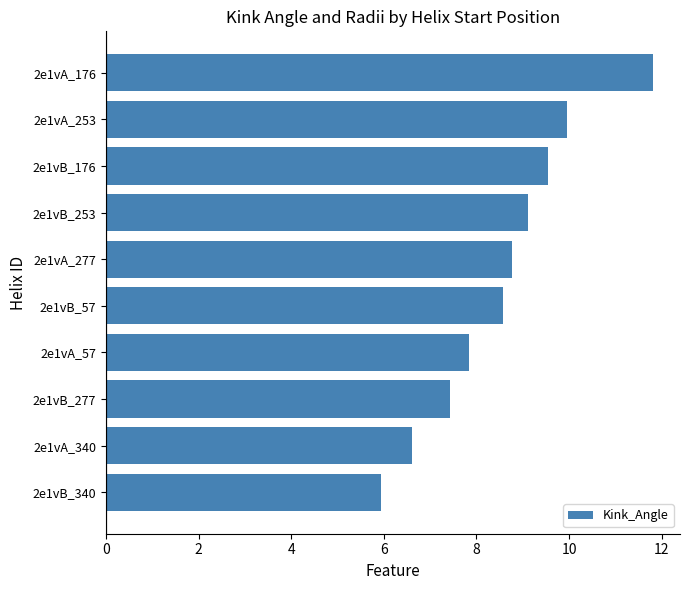

Reading top to bottom, list all the values displayed in this chart.

11.8	10.0	9.5	9.1	8.8	8.6	7.8	7.4	6.6	5.9